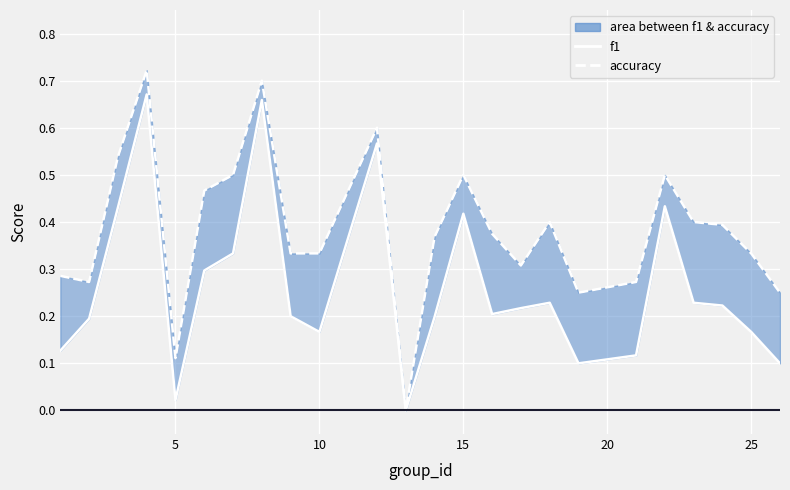

Which series has the largest range (max minus min)?

accuracy